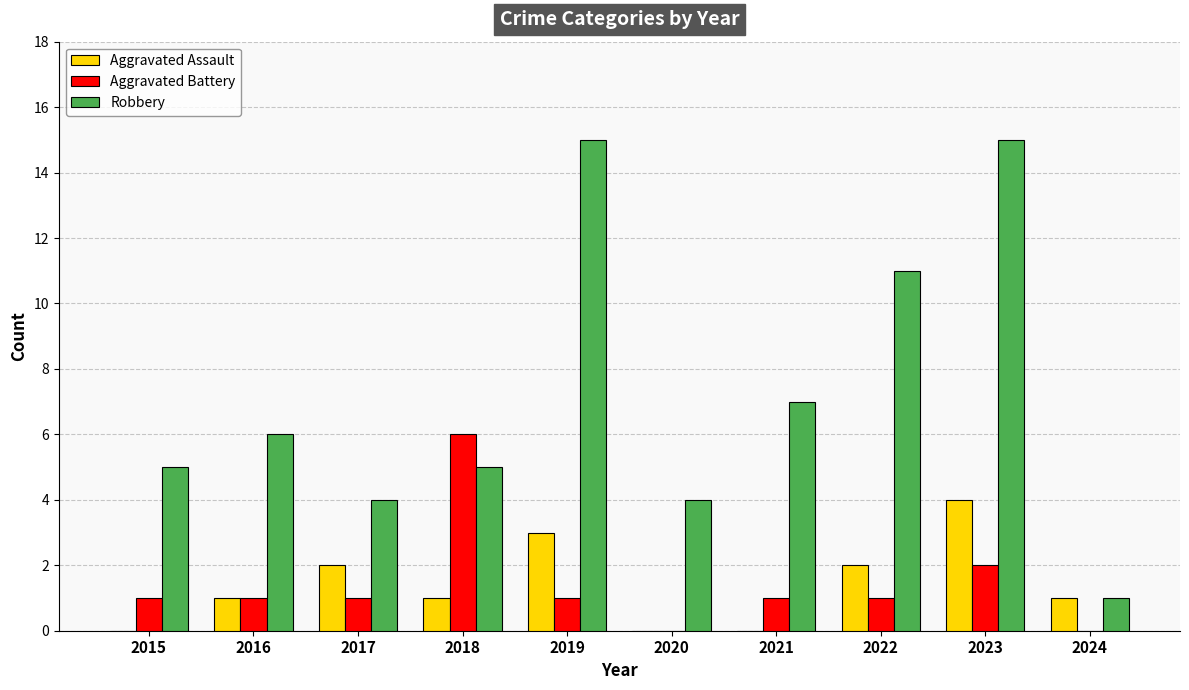

Are the bars grouped side by side (vs. stacked)?

Yes